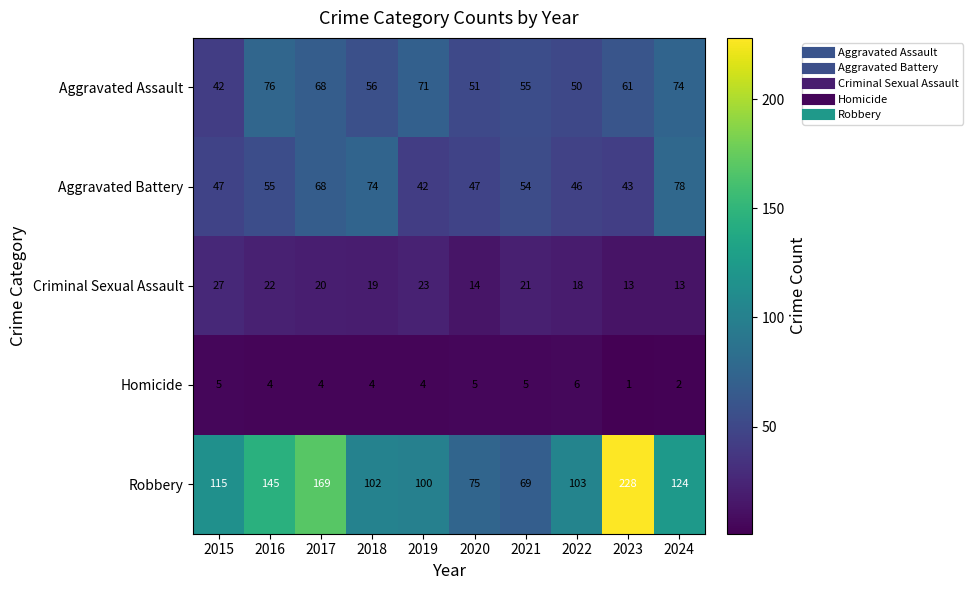

What is the spread (max minus min) of values at 2021?

64